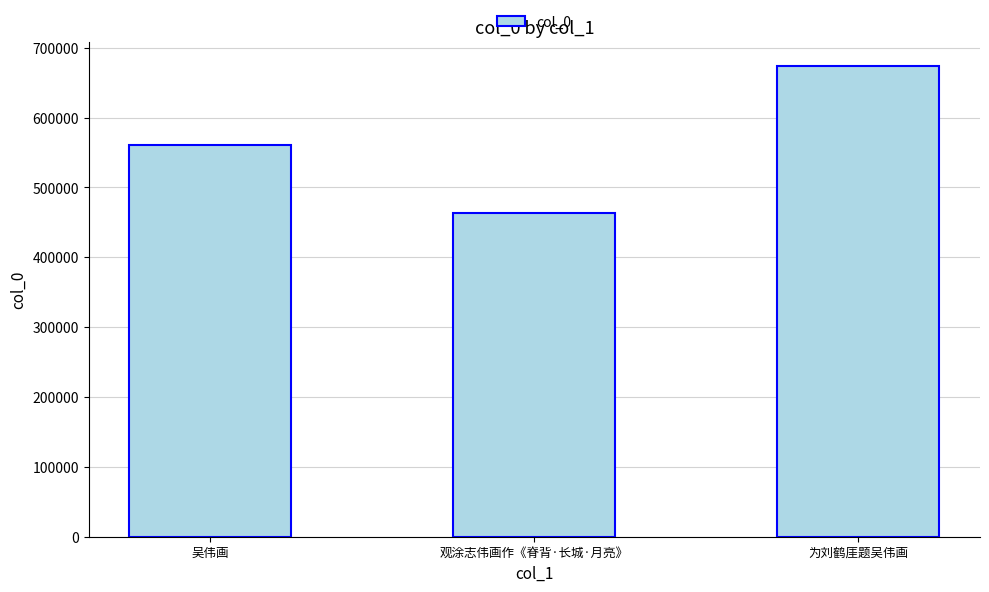

How many data points are less than 560904?

1